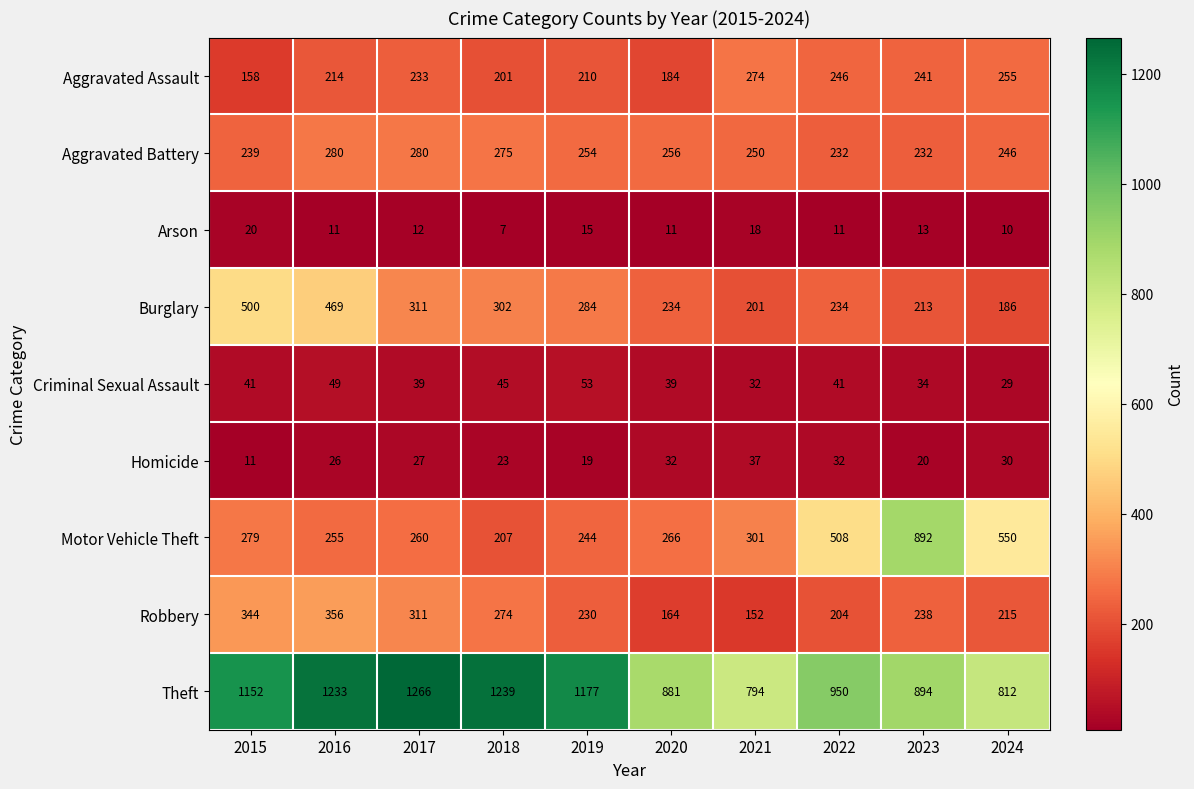

Which series has the largest total across all categories?

Theft